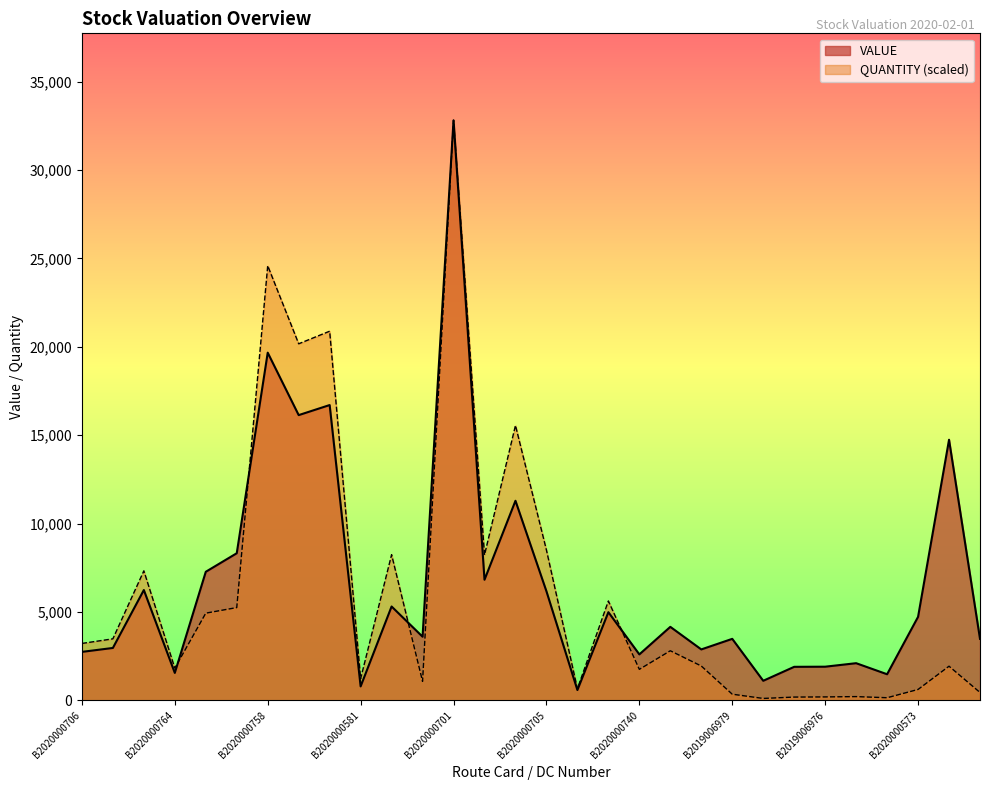

True or false: QUANTITY and VALUE intersect in this chart.

True